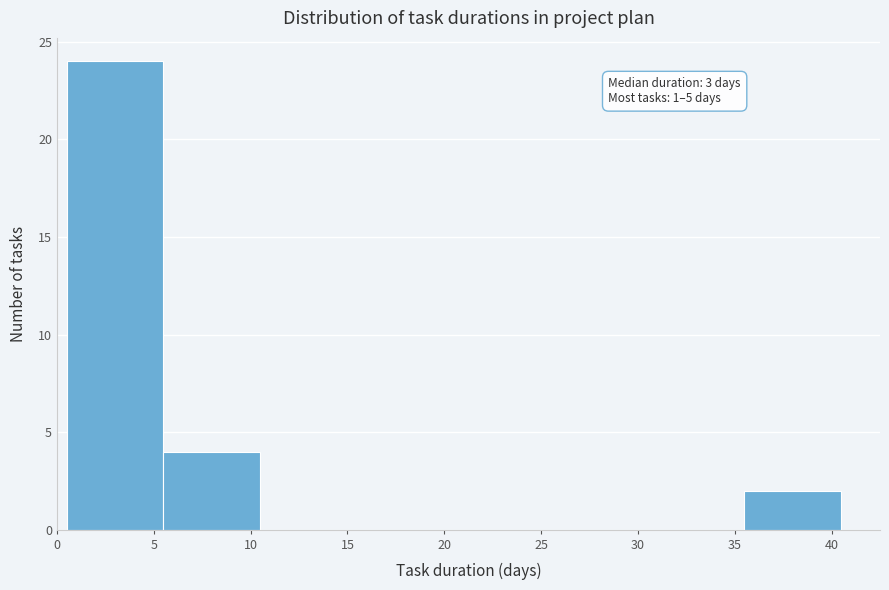

Which range on the x-axis has the tallest bar?

0.5 to 5.5